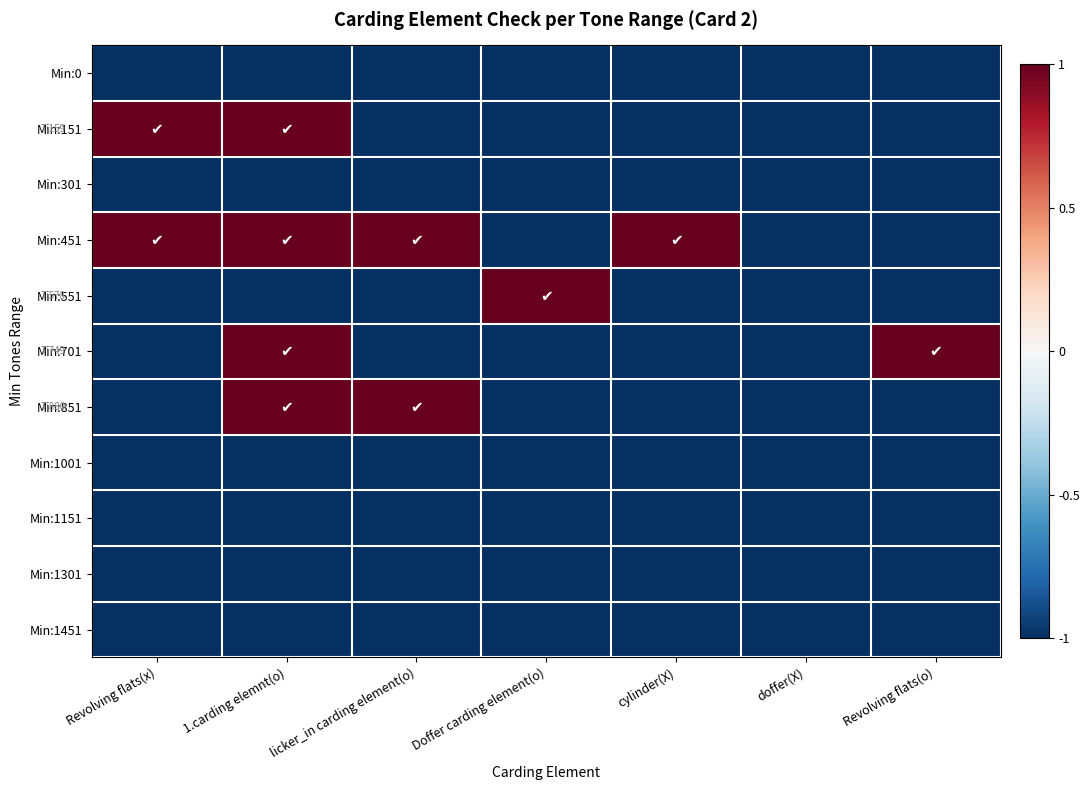

How many data points does each series have?

7